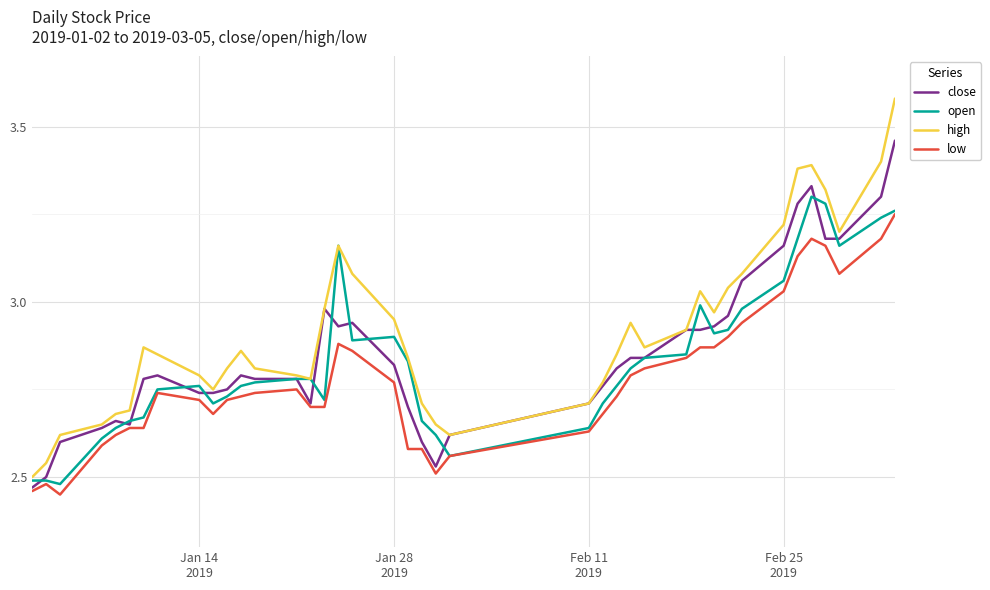

Which series has the widest spread of values?

high